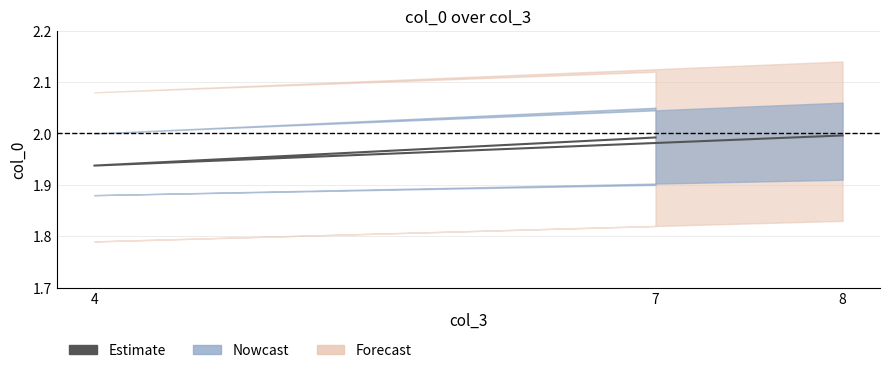

What is the ratio of the value at 7 to the value at 4?

1.0